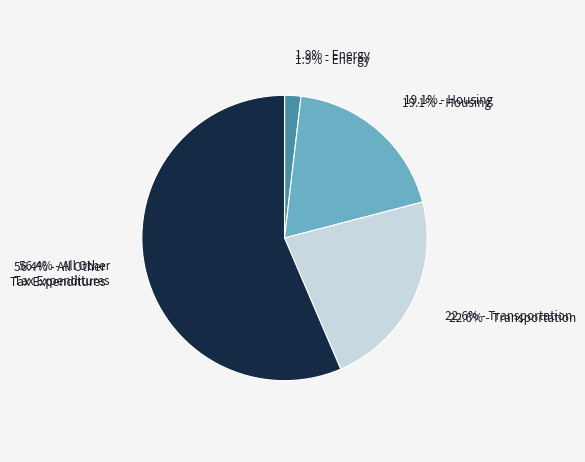

How much of the chart is everything except 0.08?

87.3%